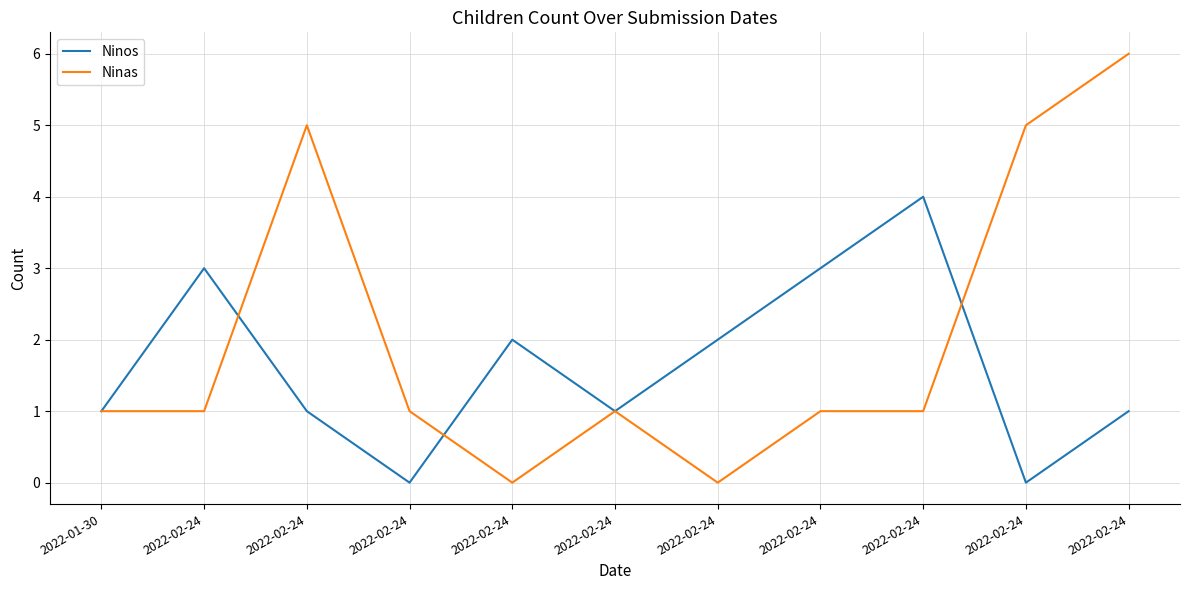

How many lines are shown in the chart?

2